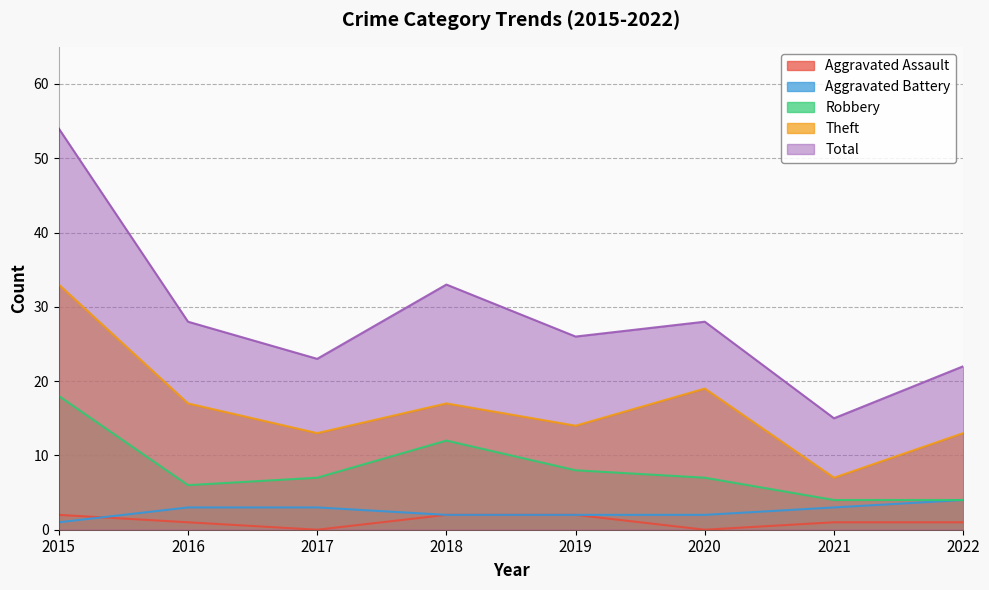

What is the value of the Aggravated Assault point at the 1st from the left?

2